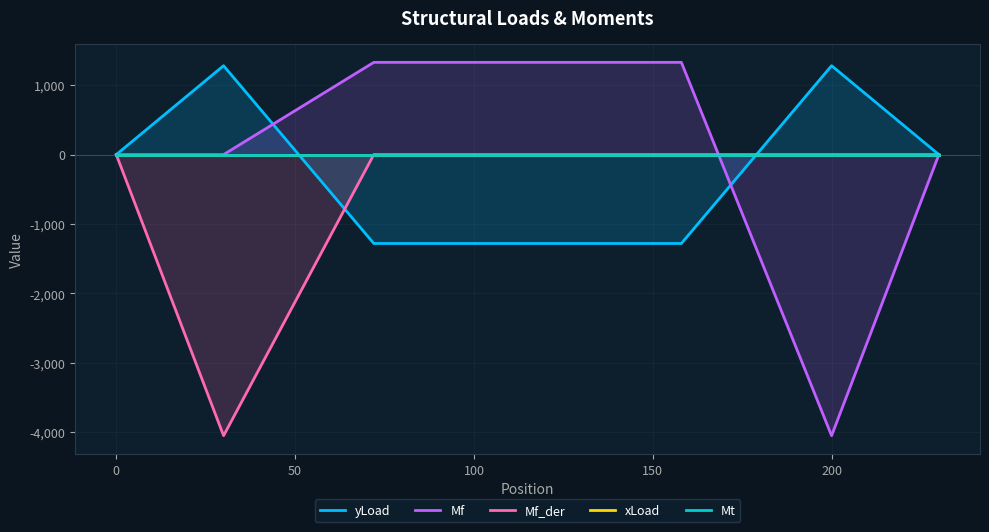

How many lines are shown in the chart?

5